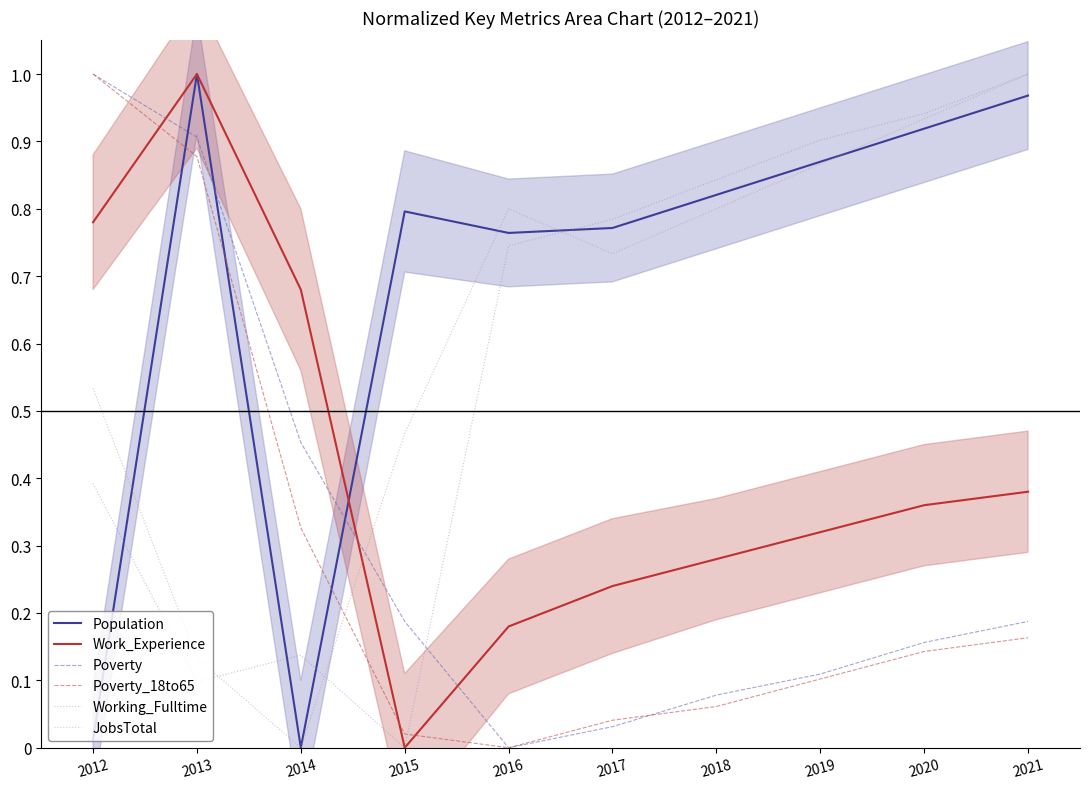

At which category does Poverty reach its first local valley?

2016